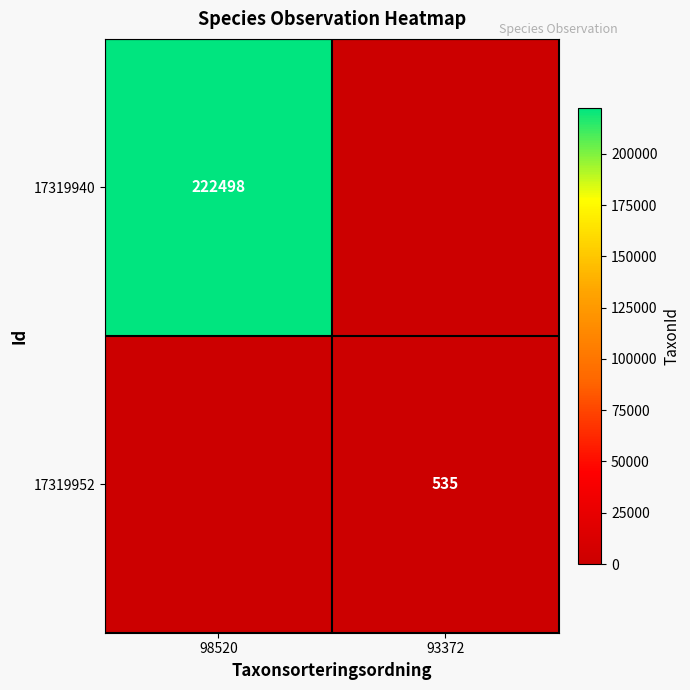

The 17319952 series shows 246 at 93372. True or false?

False